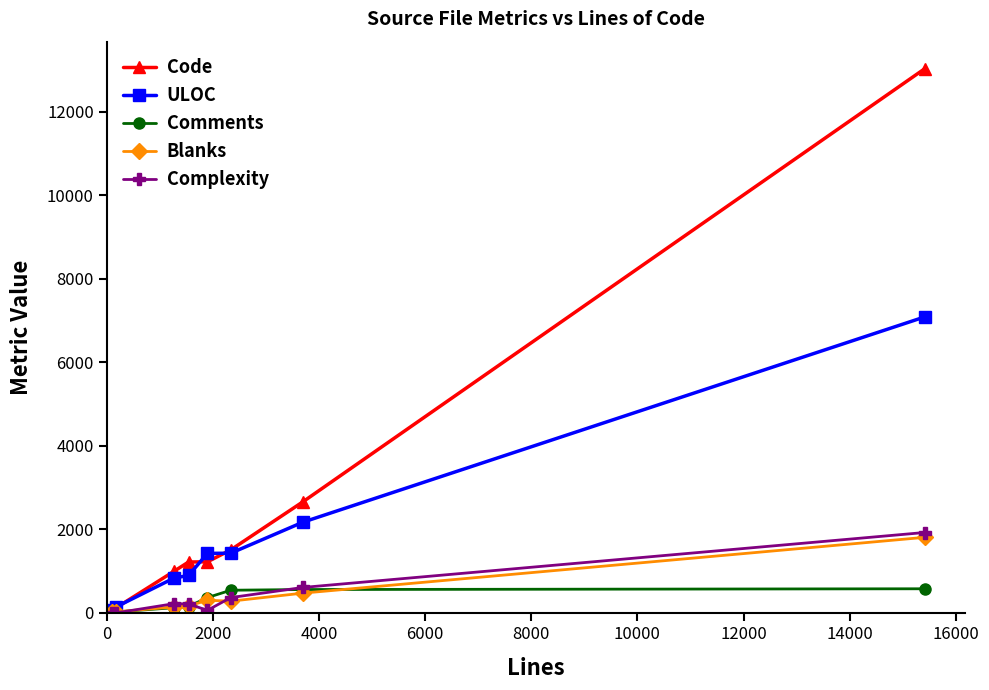

True or false: Comments has more than 2 points higher than both neighbors.

False